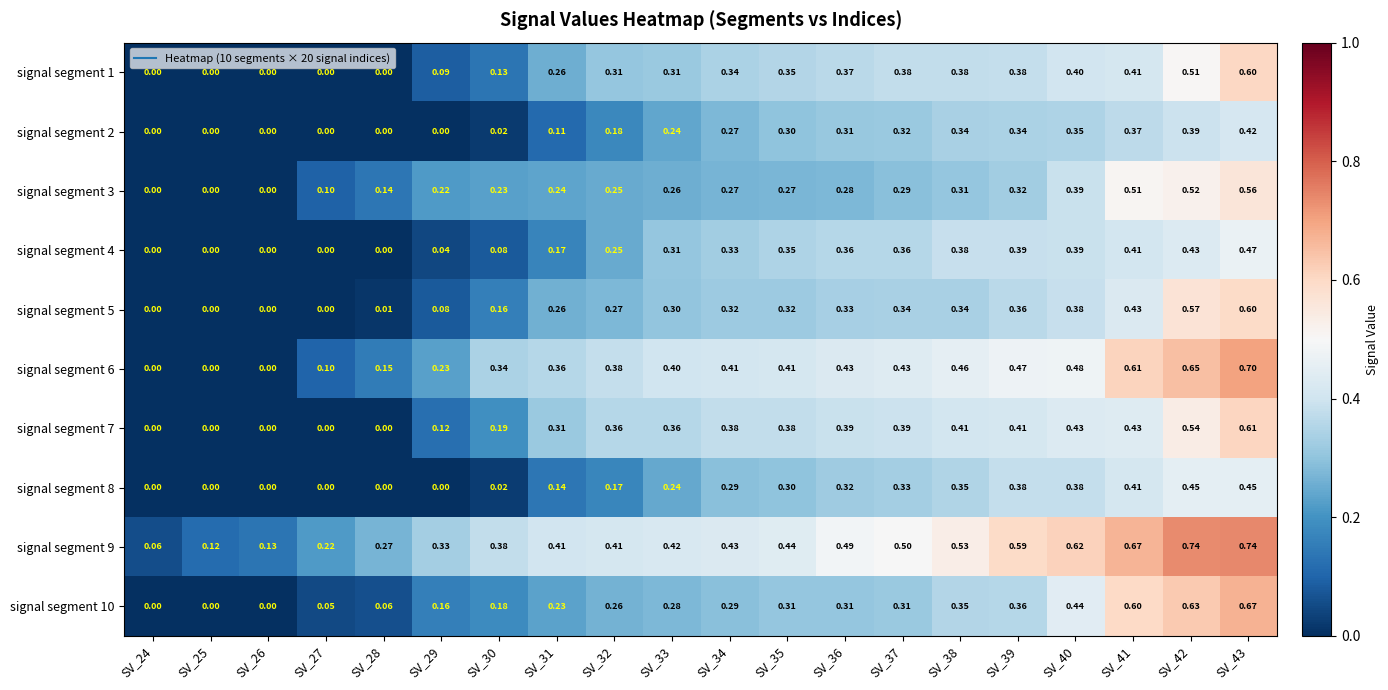

Is the value of signal segment 4 at SV_41 greater than the value of signal segment 10 at SV_37?

Yes